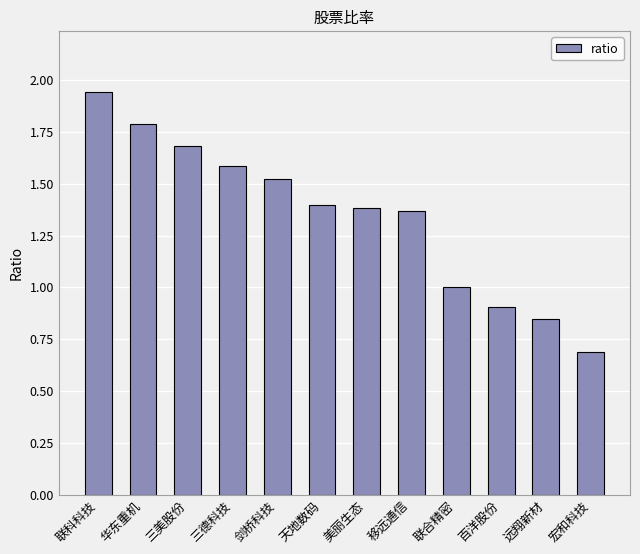

What is the value of the 4th bar from the left?

1.6